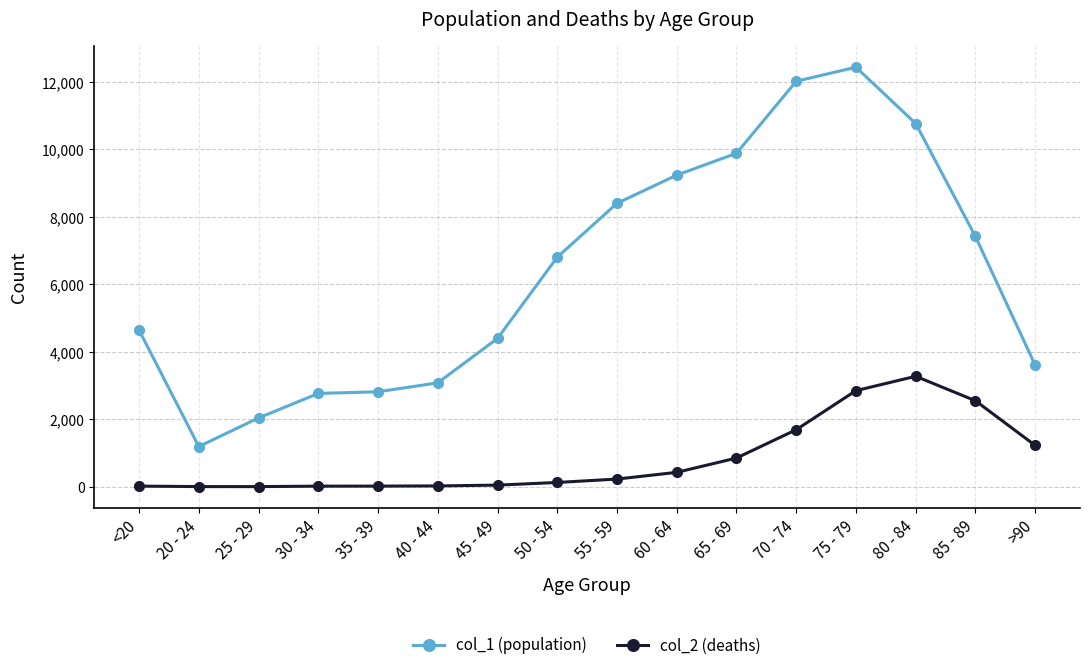

At how many categories does at least one series exceed 6717?

8